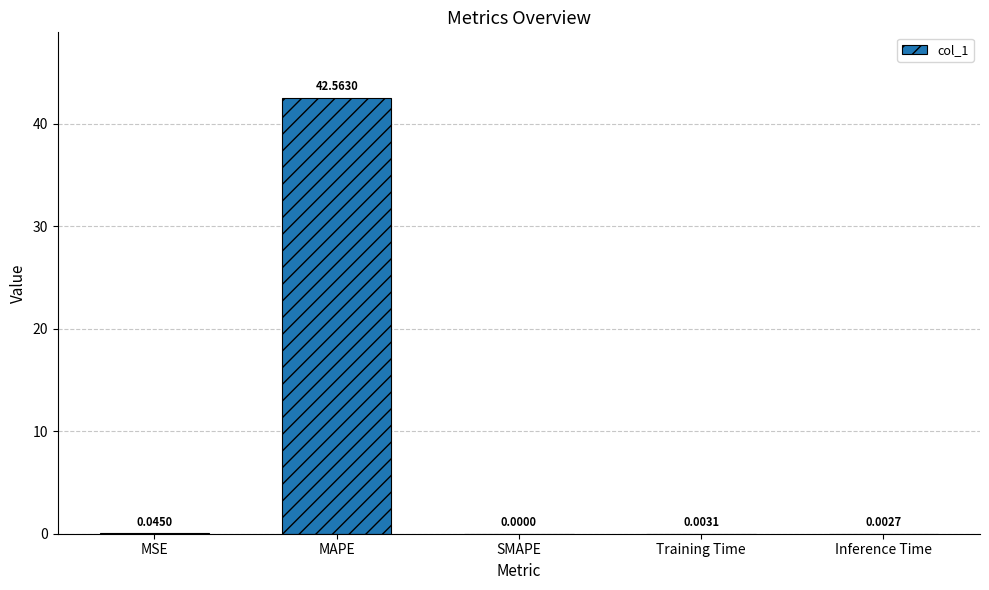

Where is the data nearest to the value 21?

MSE